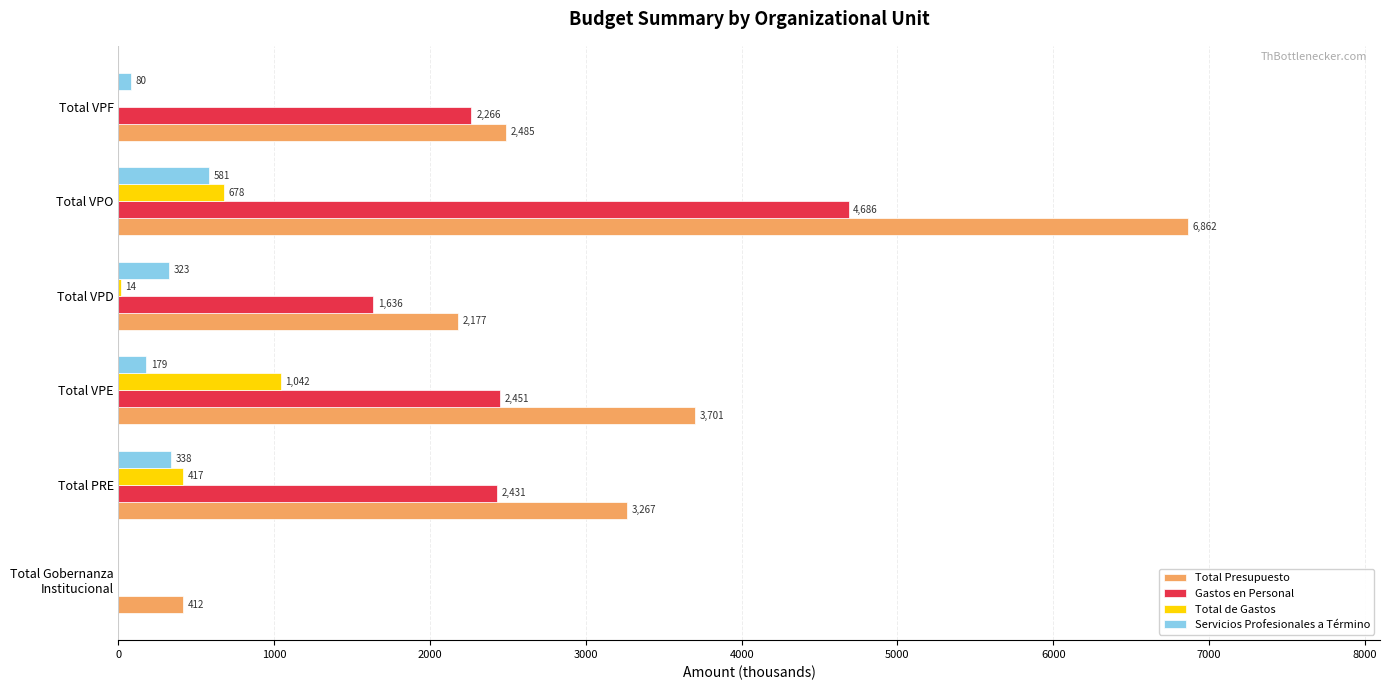

Count the number of categories in the chart.

6